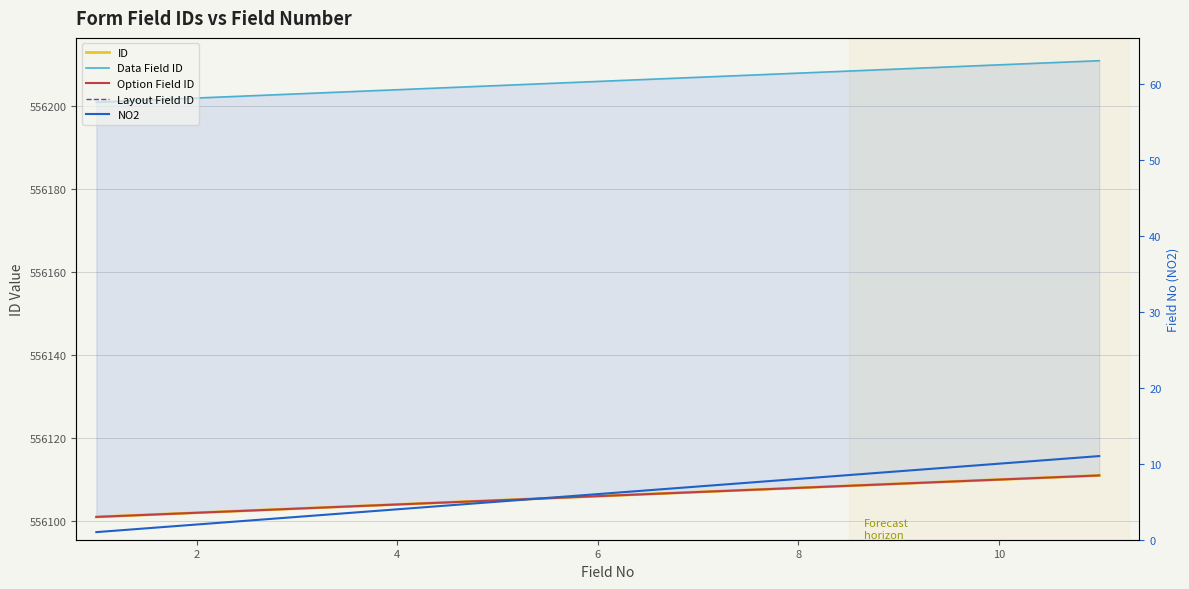

What is the label of the 2nd point from the right?

10